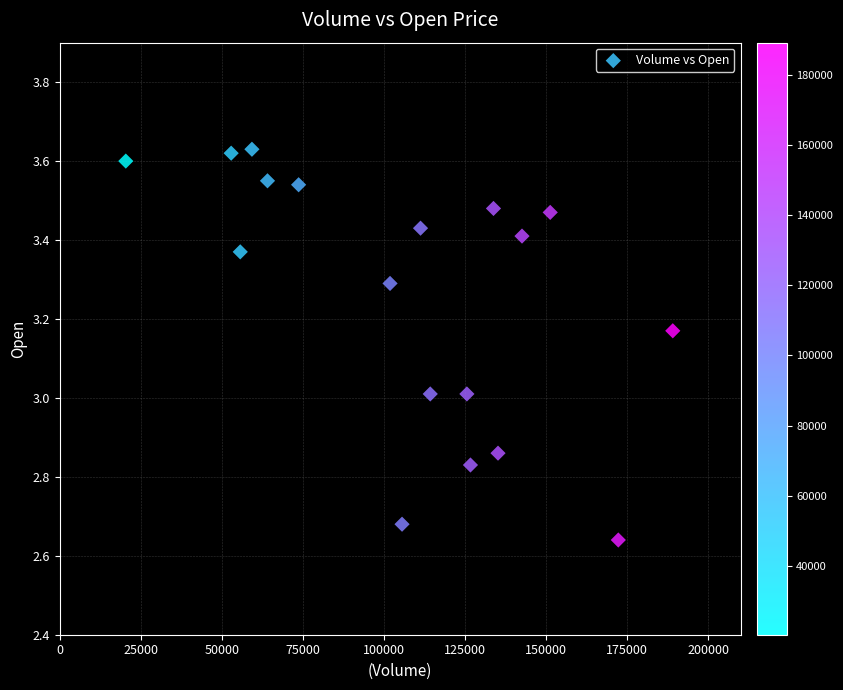

What is the range of X values (max minus min)?

168700.0